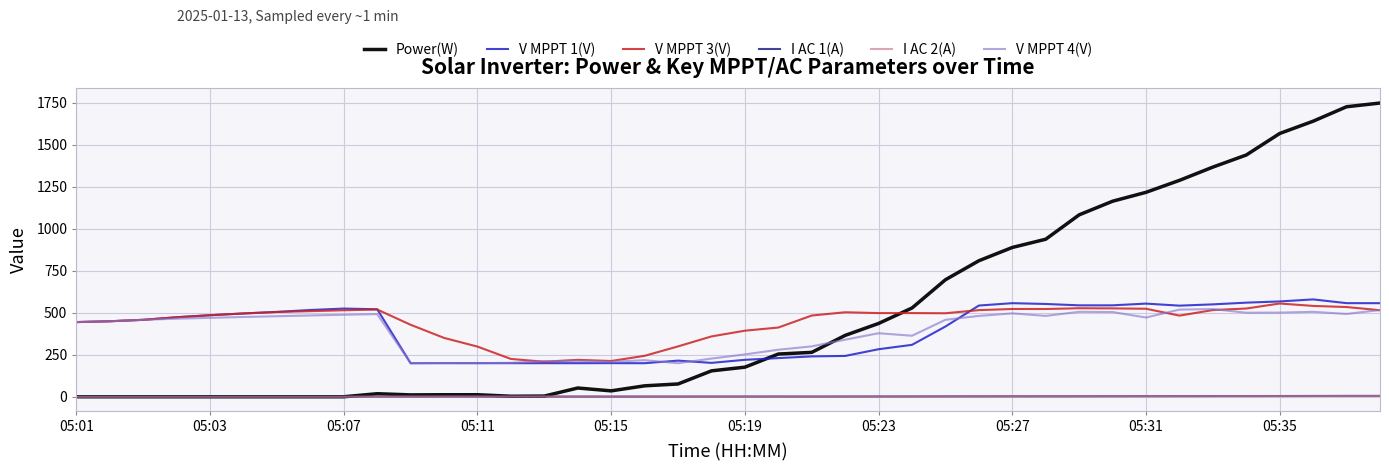

True or false: I AC 2(A) and V MPPT 1(V) cross at least once.

False